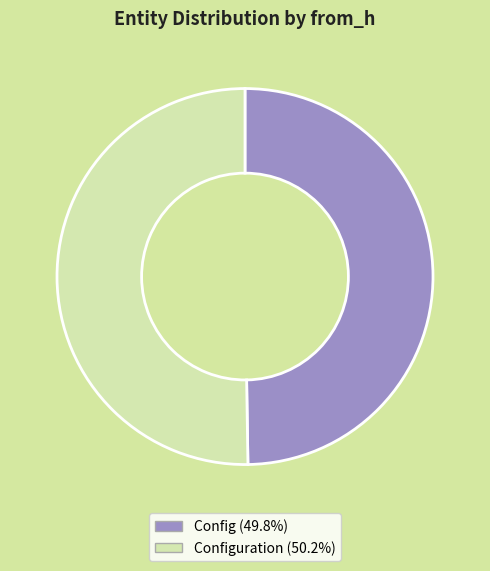

Approximately how many times larger is the value at Config (49.8%) compared to Configuration (50.2%)?

1.0